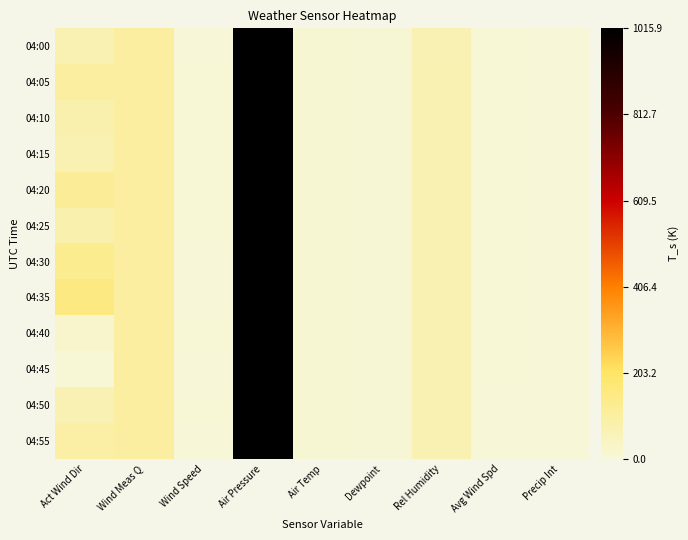

Between Dewpoint and Rel Humidity, which is larger?

Rel Humidity